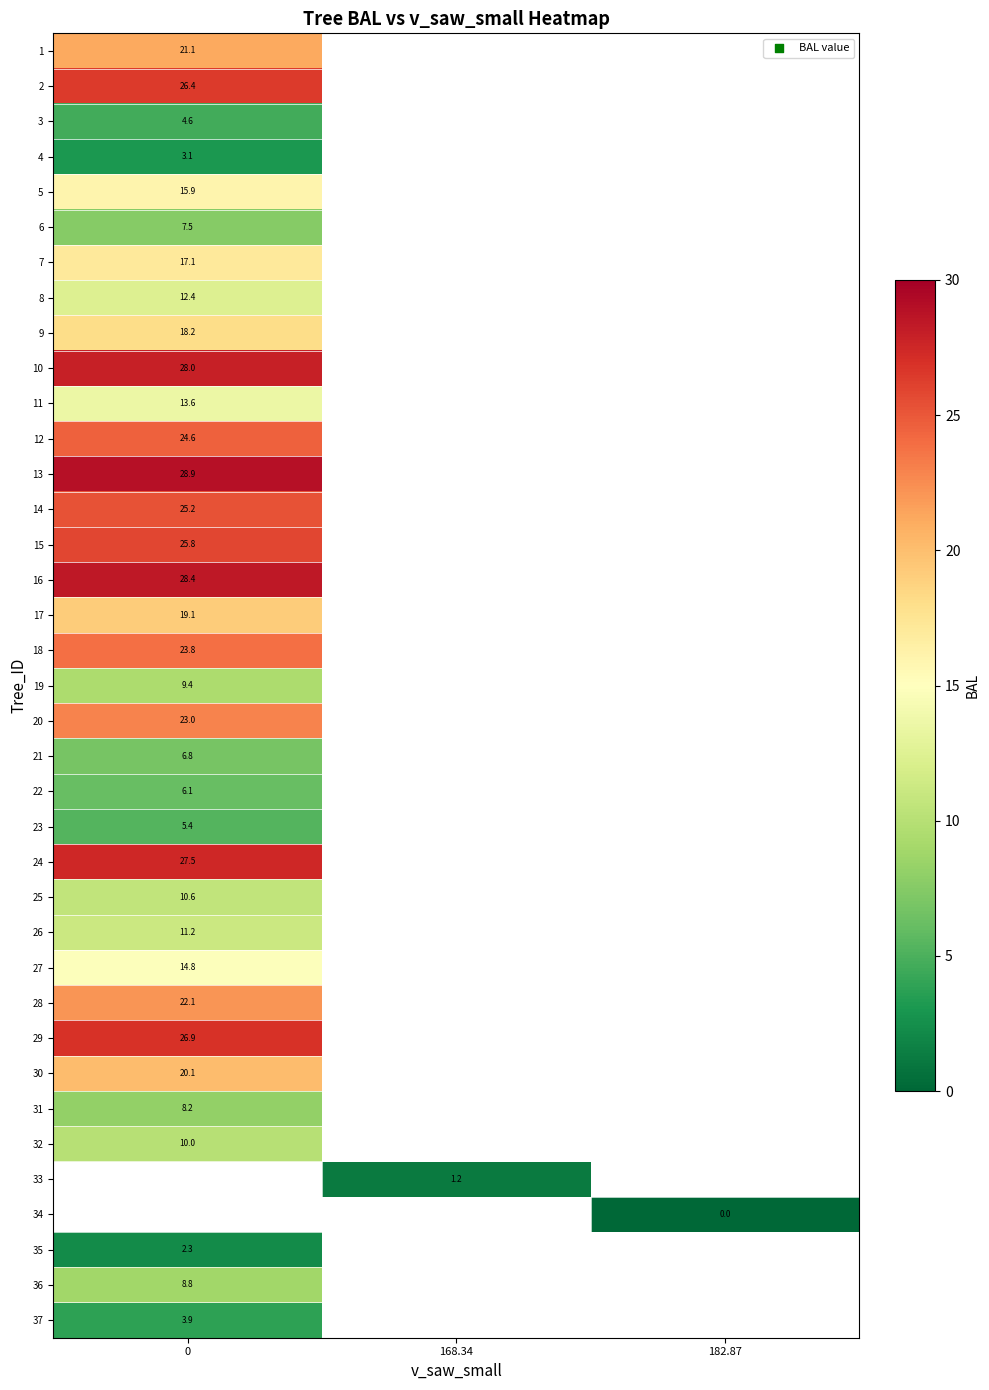

At which category does the chart reach its minimum across all series?

182.87